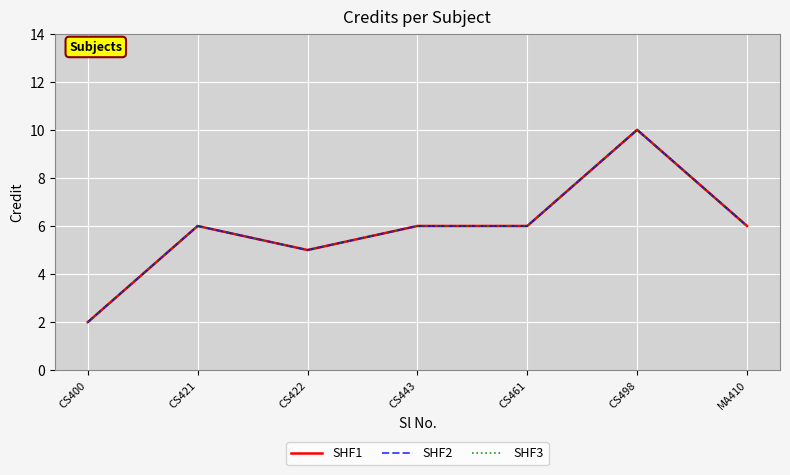

Between CS400 and MA410, which series saw the biggest shift?

SHF1